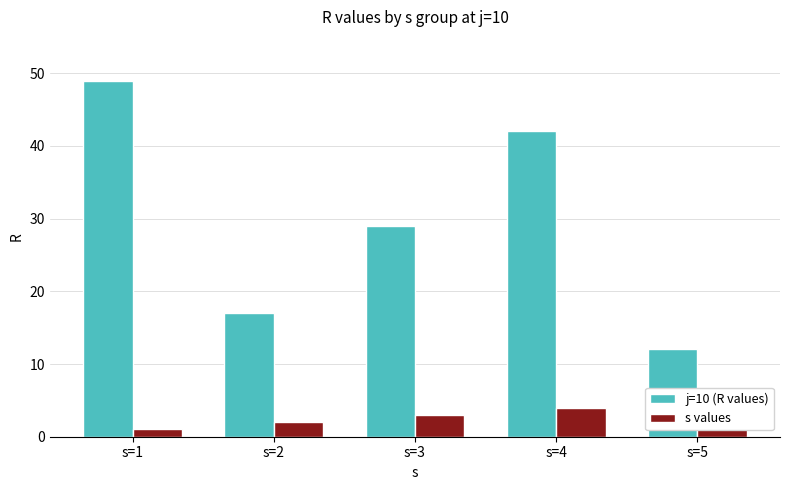

Count the s values values in the range 2 to 4.

3